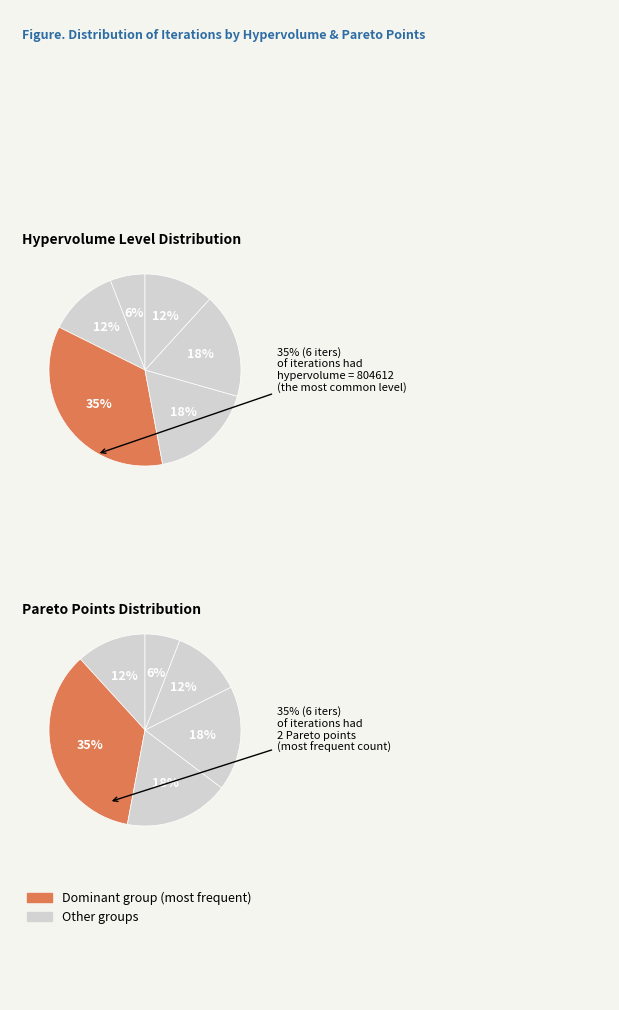

Between 4 and 10, which is larger?

10